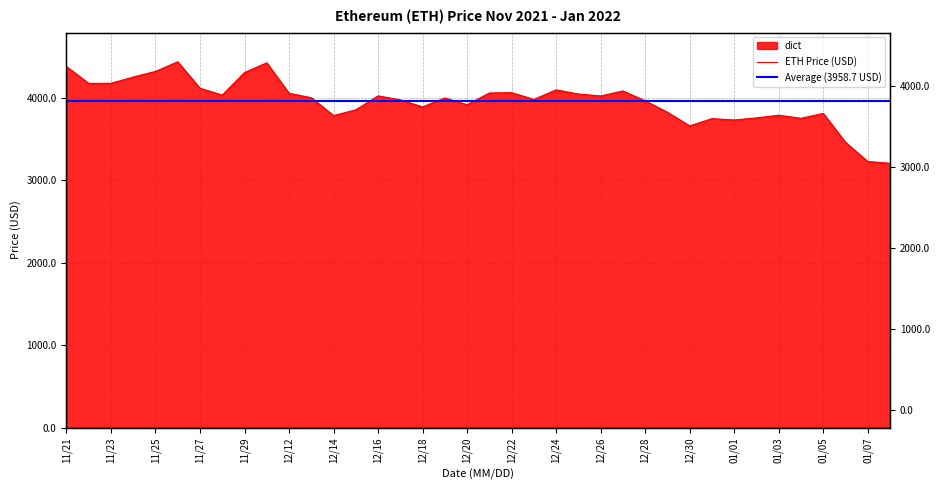

Between 12/29 and 12/13, which is larger?

12/13